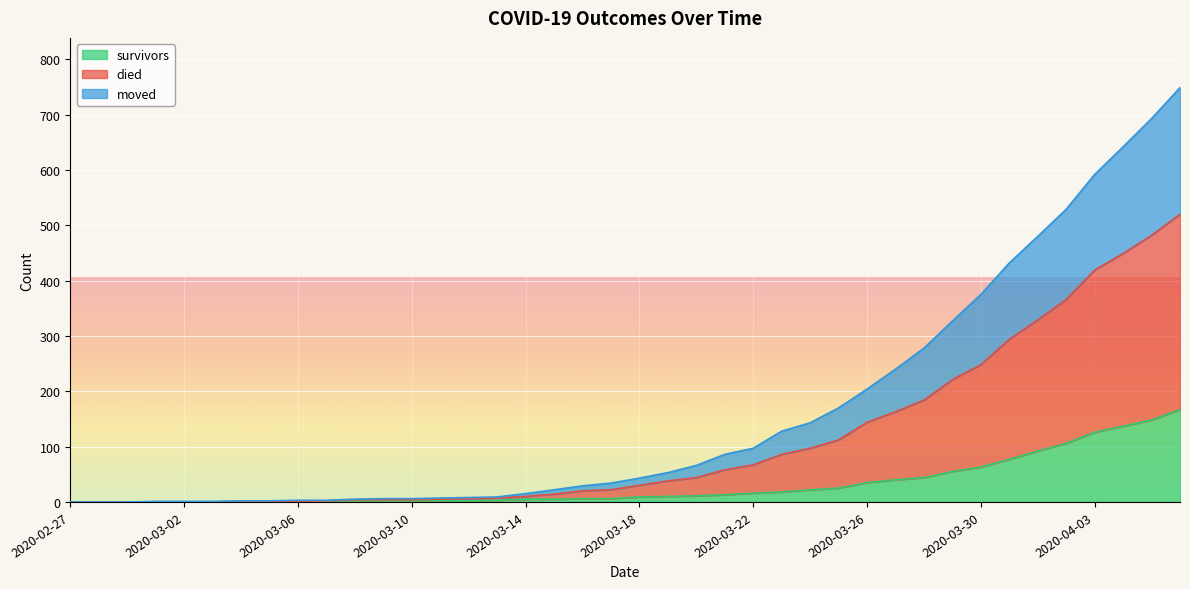

At which category is the sum across all series the highest?

2020-04-06